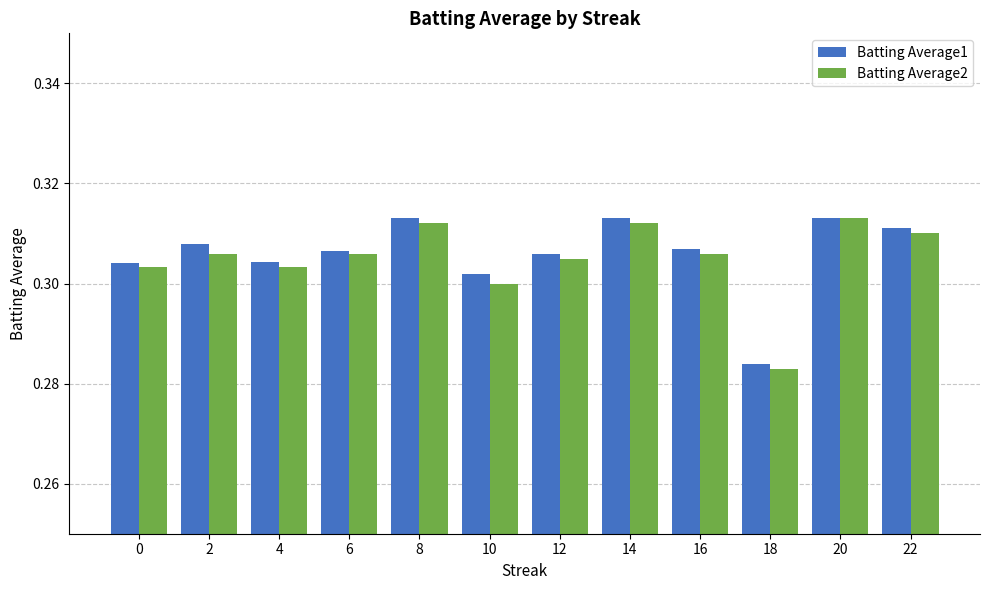

At which label is Batting Average2 closest to 0?

18